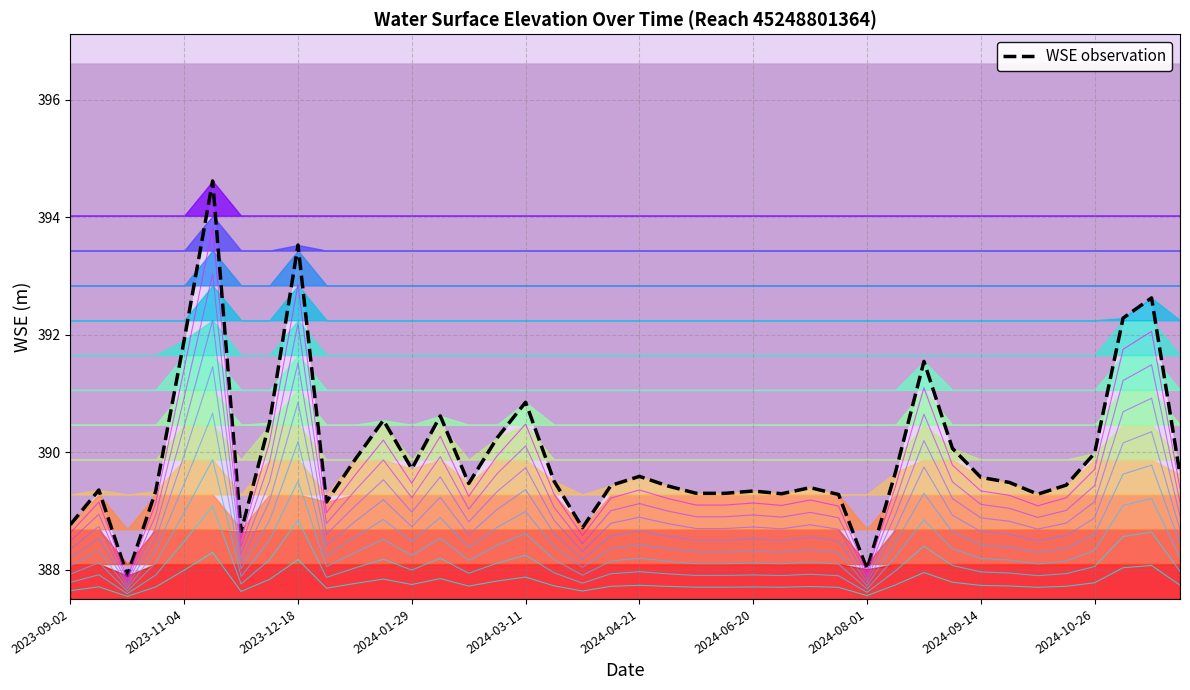

Where is the first local minimum?

2023-10-14